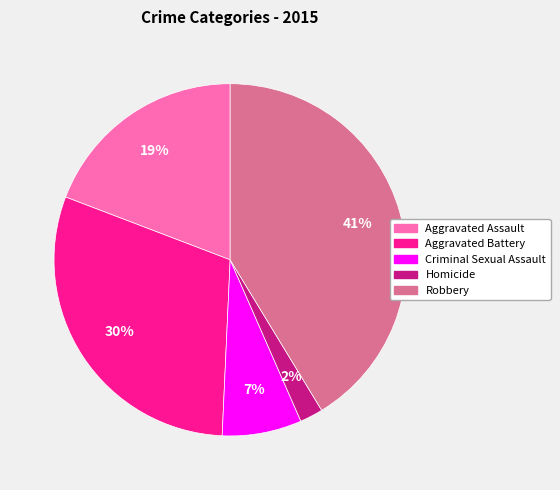

To the nearest percent, what is the combined percentage of Aggravated Assault and Aggravated Battery?

49%